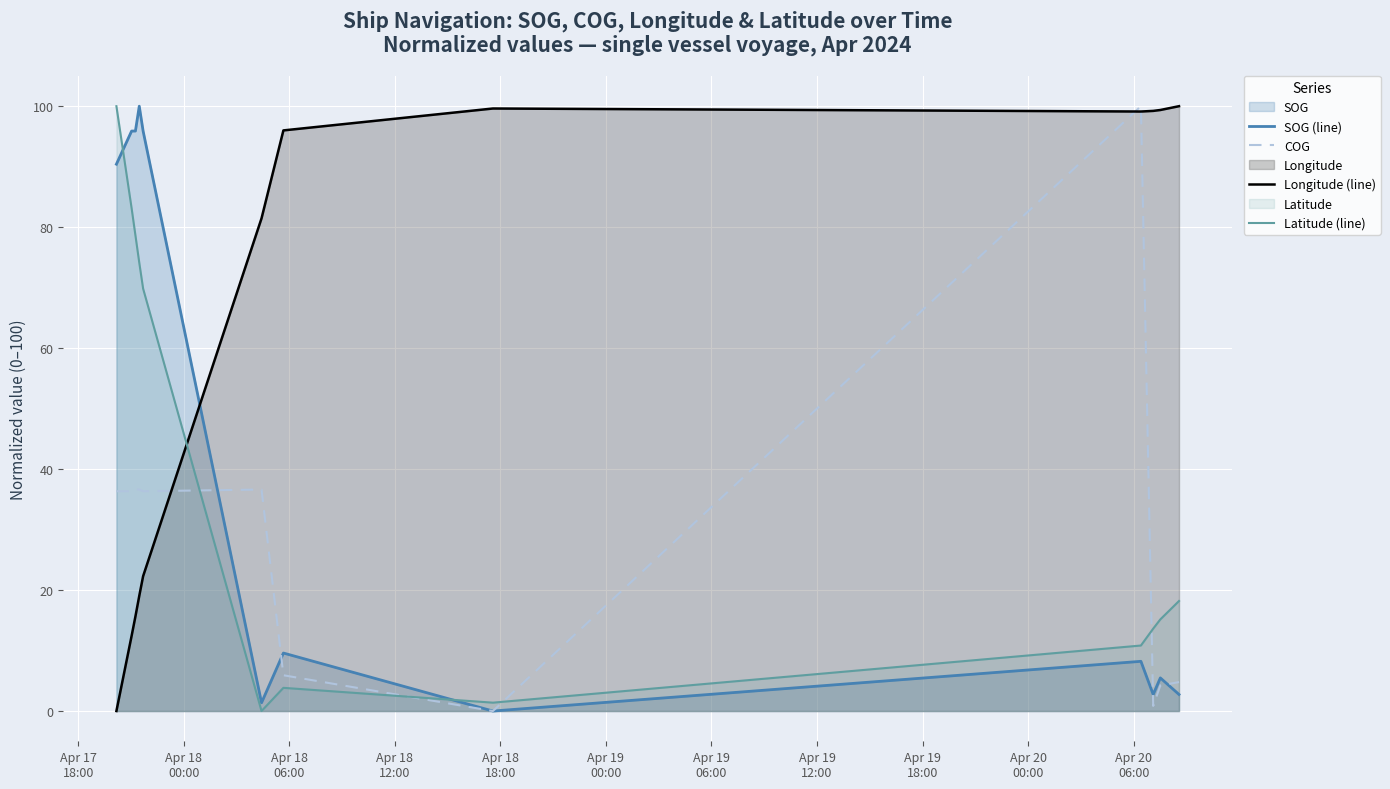

Which series has the largest total across all categories?

Longitude (line)